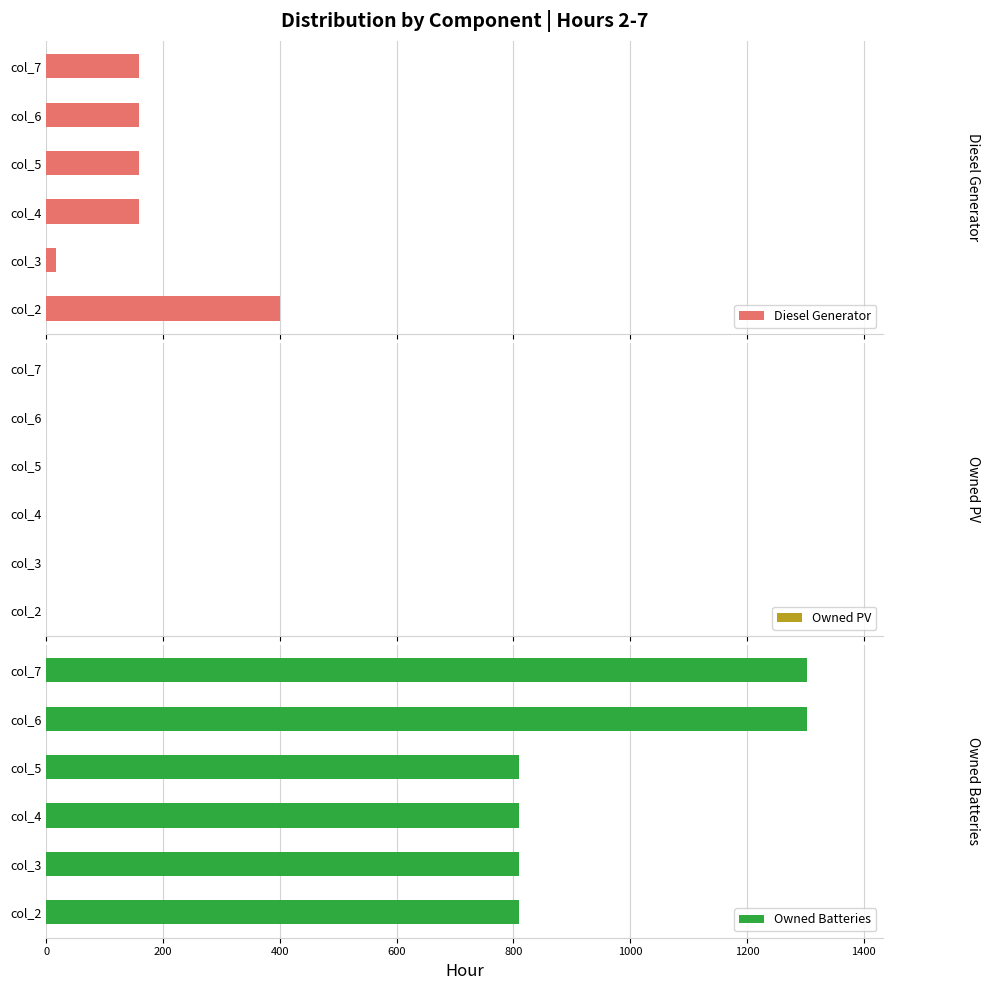

What is the greatest value displayed?

1302.0